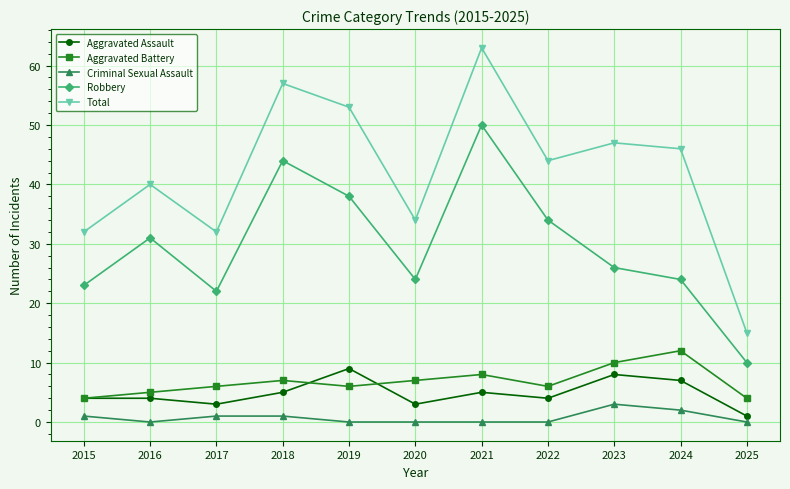

True or false: Robbery has a value of 34 at 2022.

True